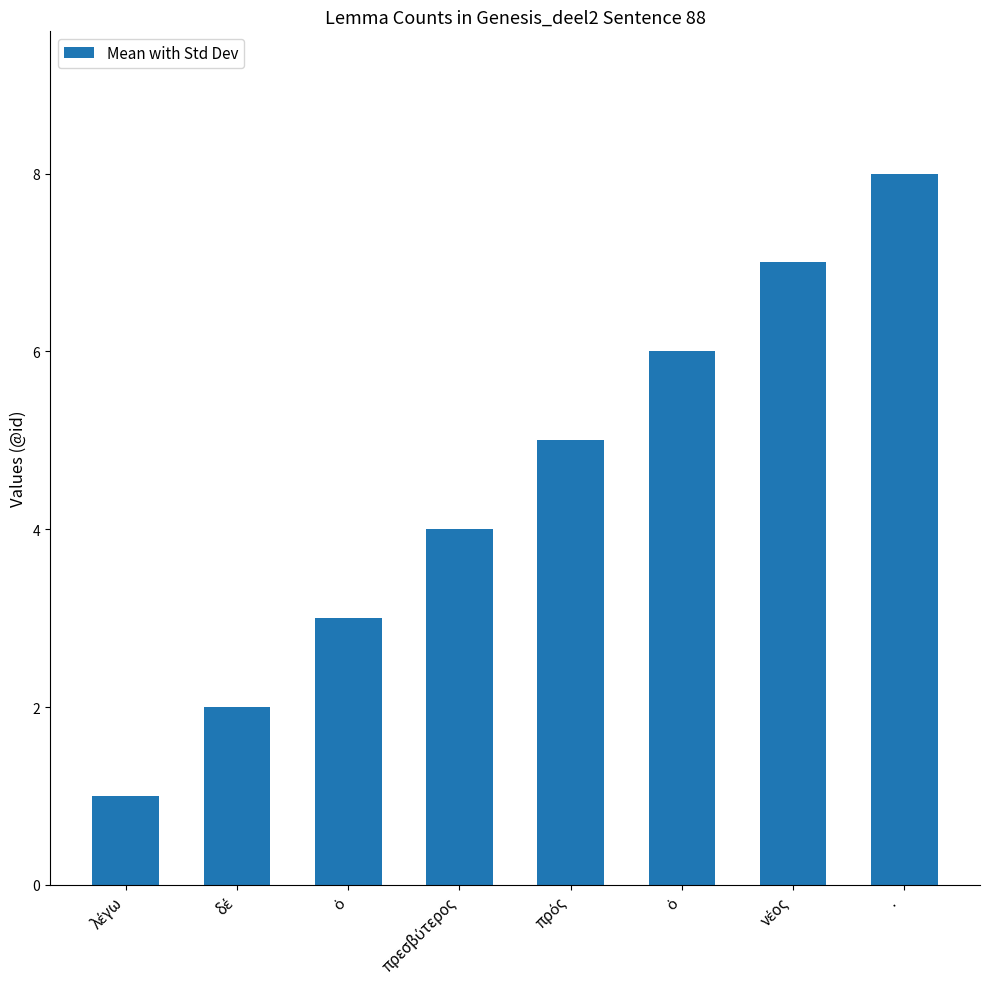

How many bars are there in total?

8